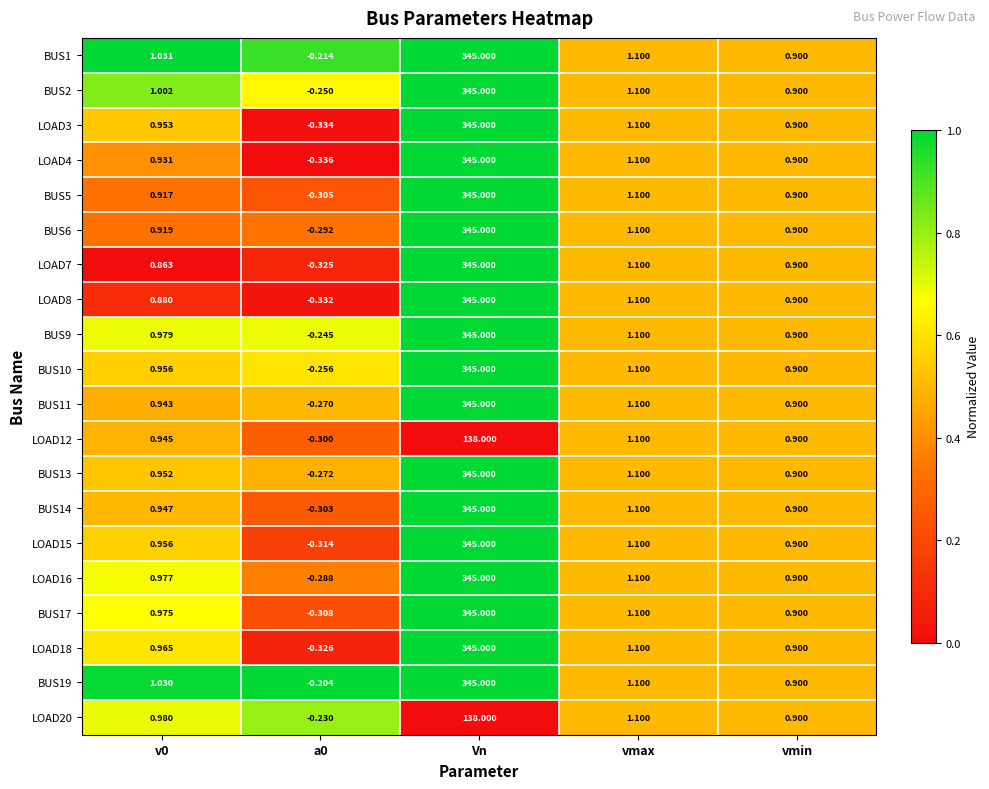

Where is BUS2 nearest to the value 172?

vmax